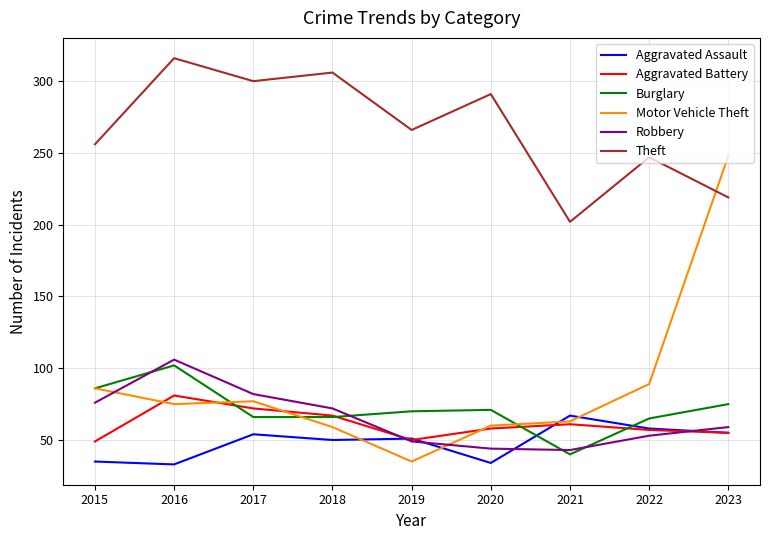

What is the difference between the Theft values at 2015 and 2022?

9